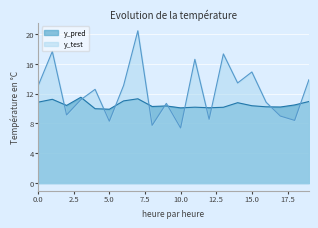

What is the maximum value for y_pred?

11.5